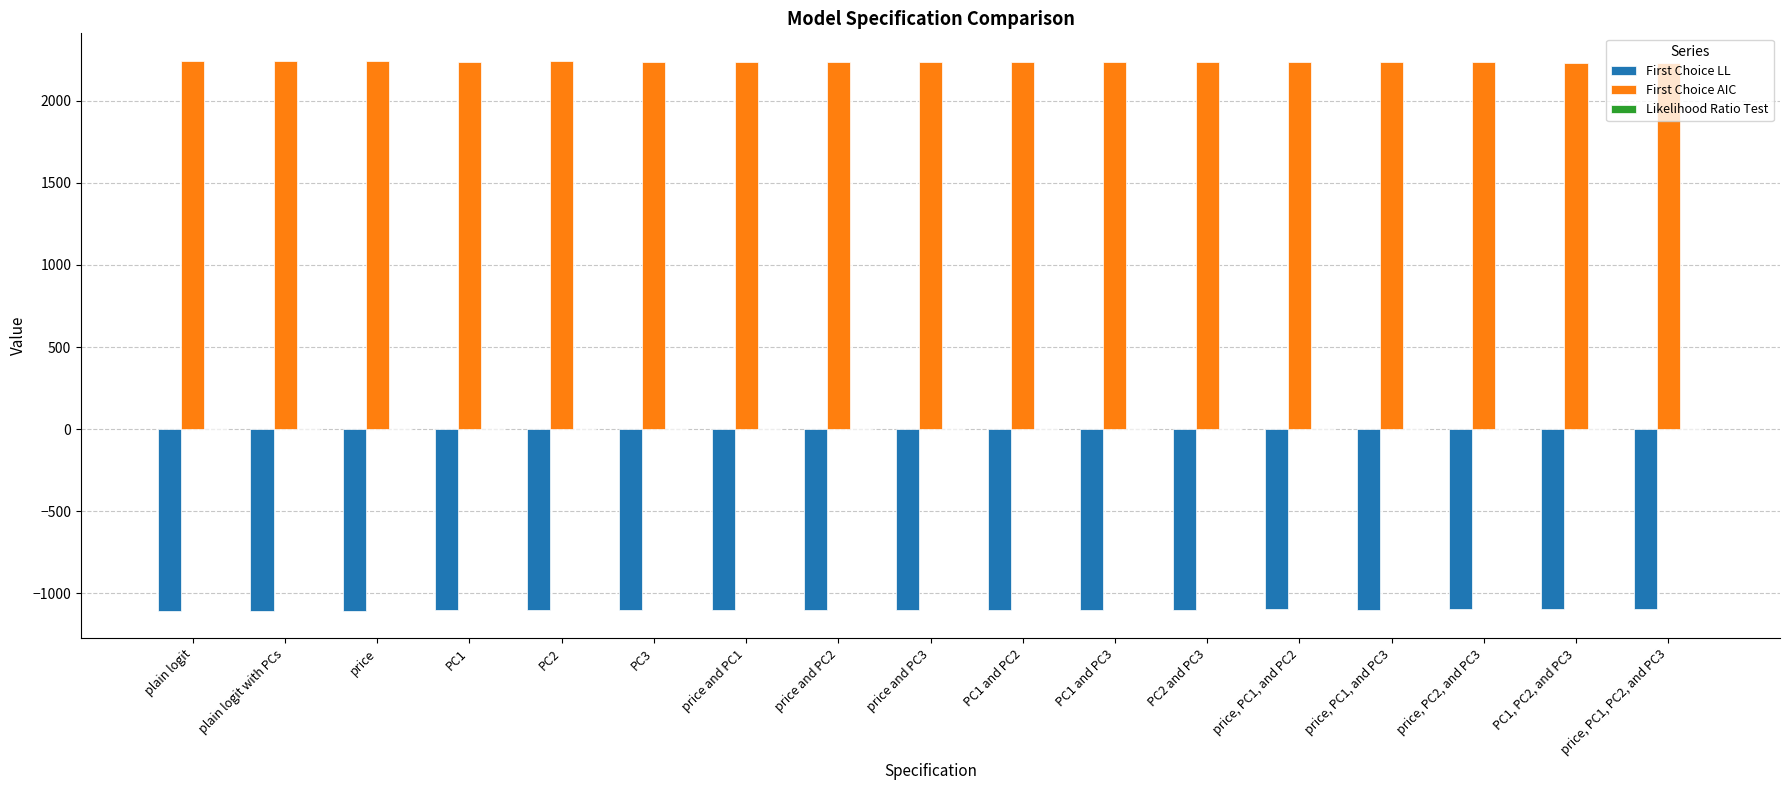

Does the chart contain stacked bars?

No